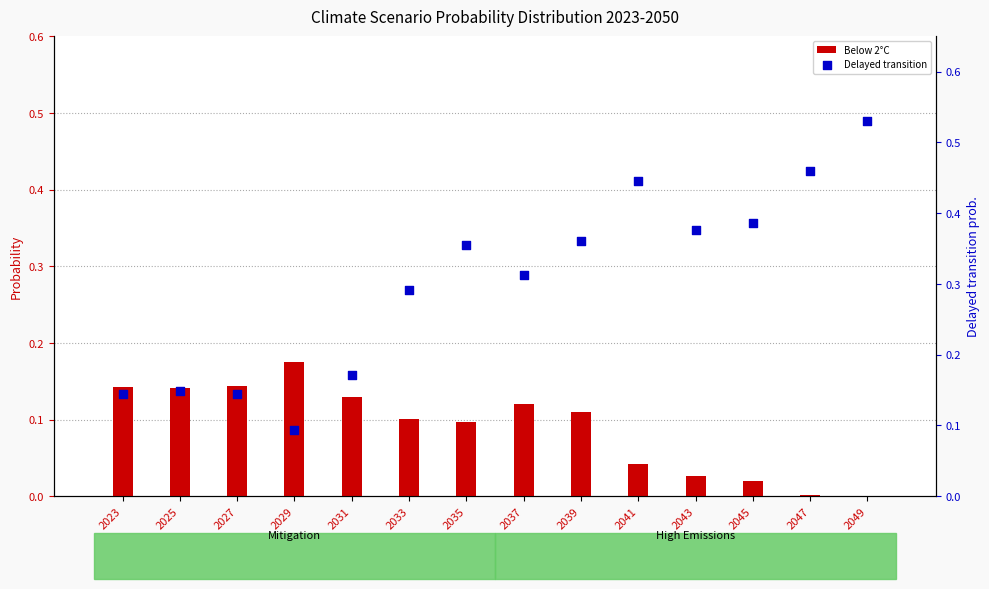

Which series has the widest spread of Y values?

Delayed transition